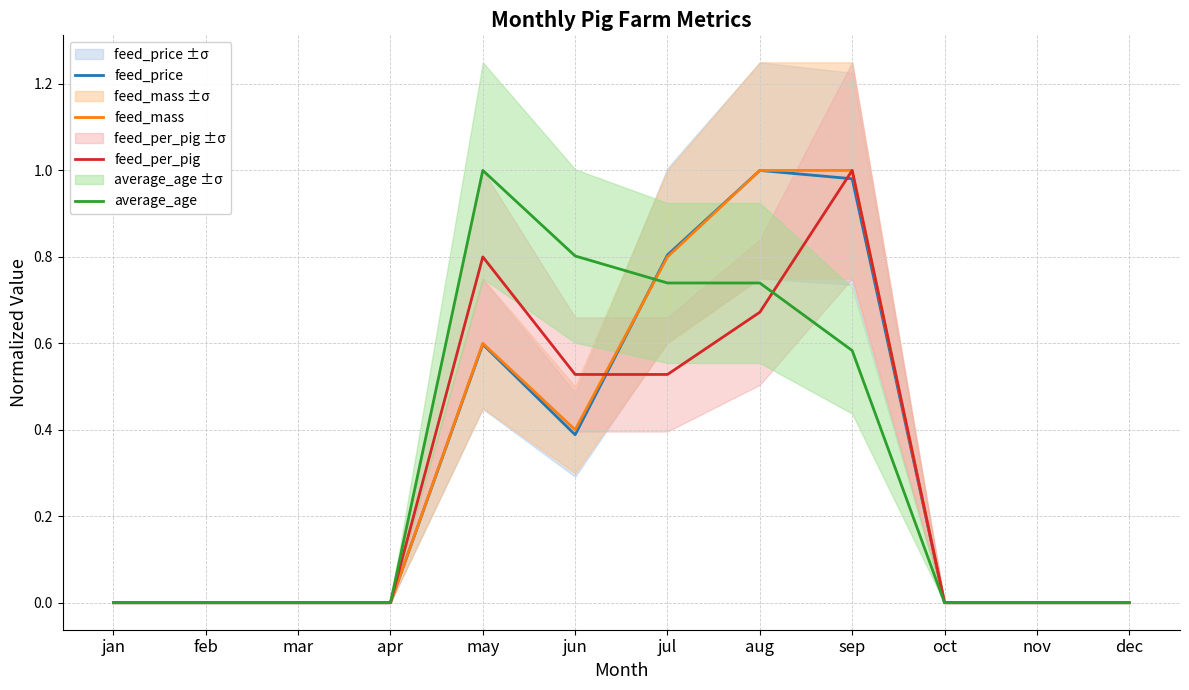

At how many categories does at least one series exceed 0?

5